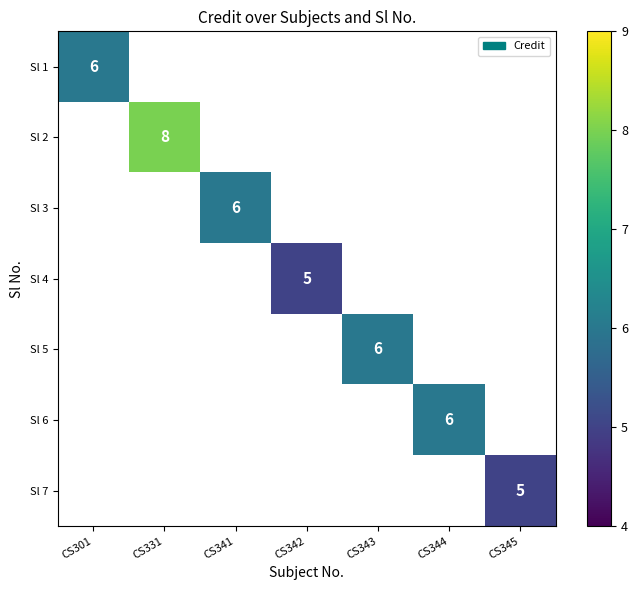

Which has a higher value, CS345 or CS342?

CS342